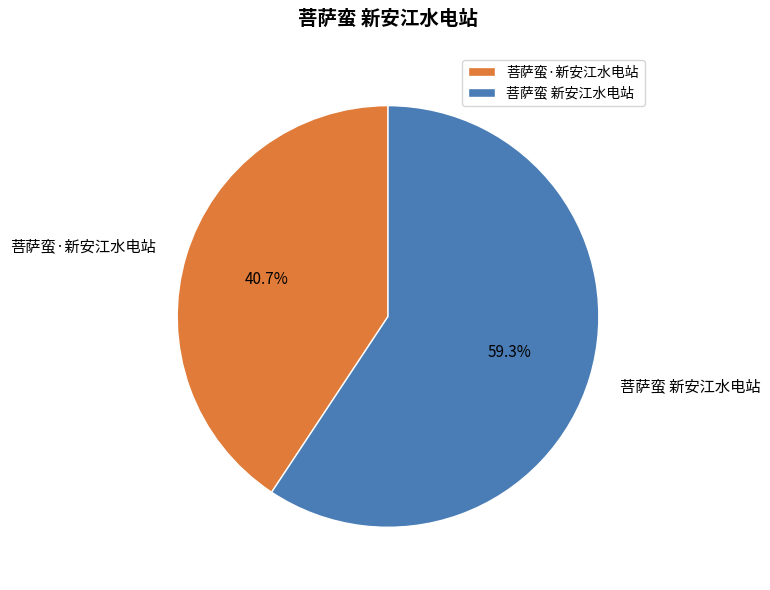

To the nearest percent, what portion does 菩萨蛮·新安江水电站 represent?

41%